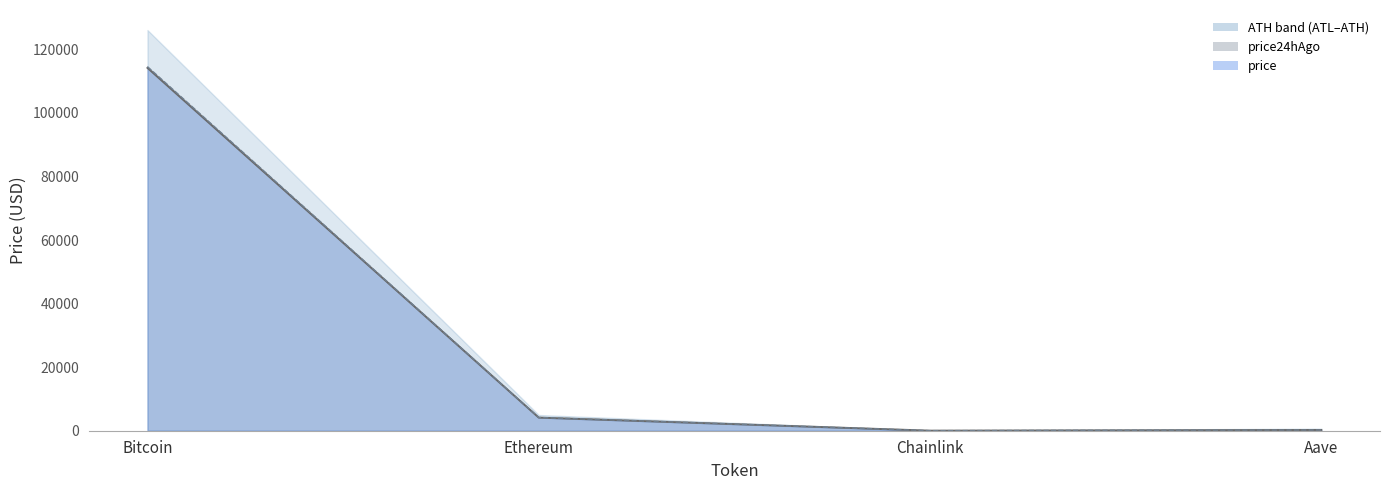

What is the label of the 2nd point from the right?

Chainlink